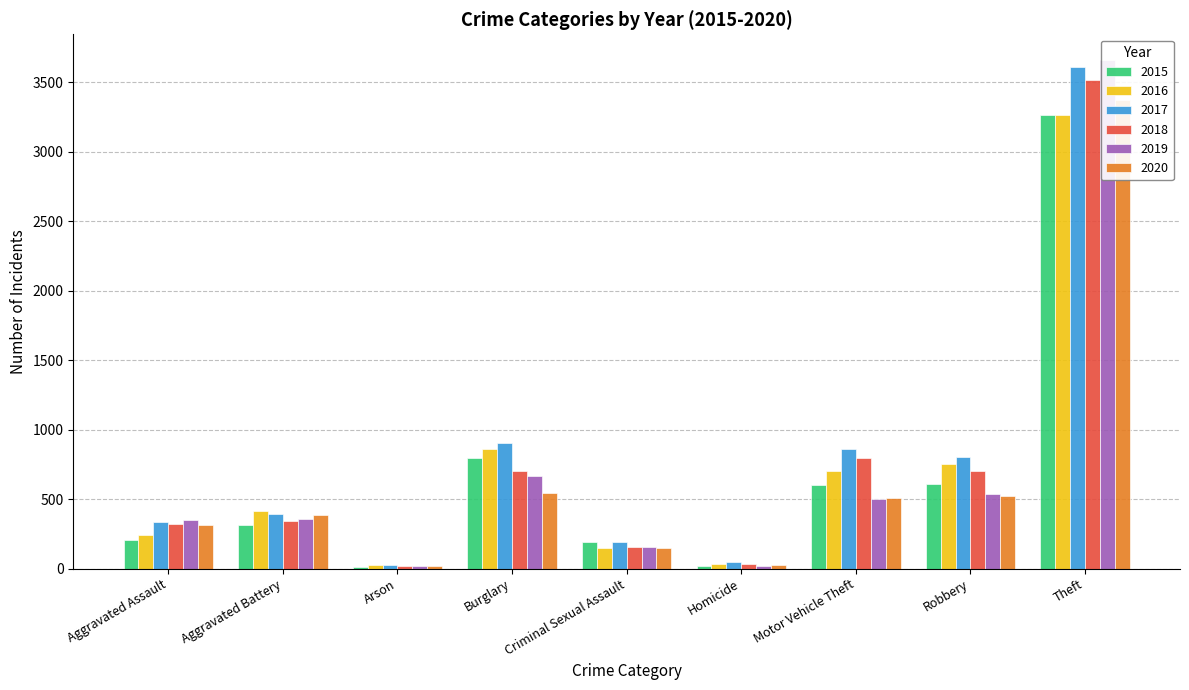

Where is 2019 nearest to the value 1839?

Burglary